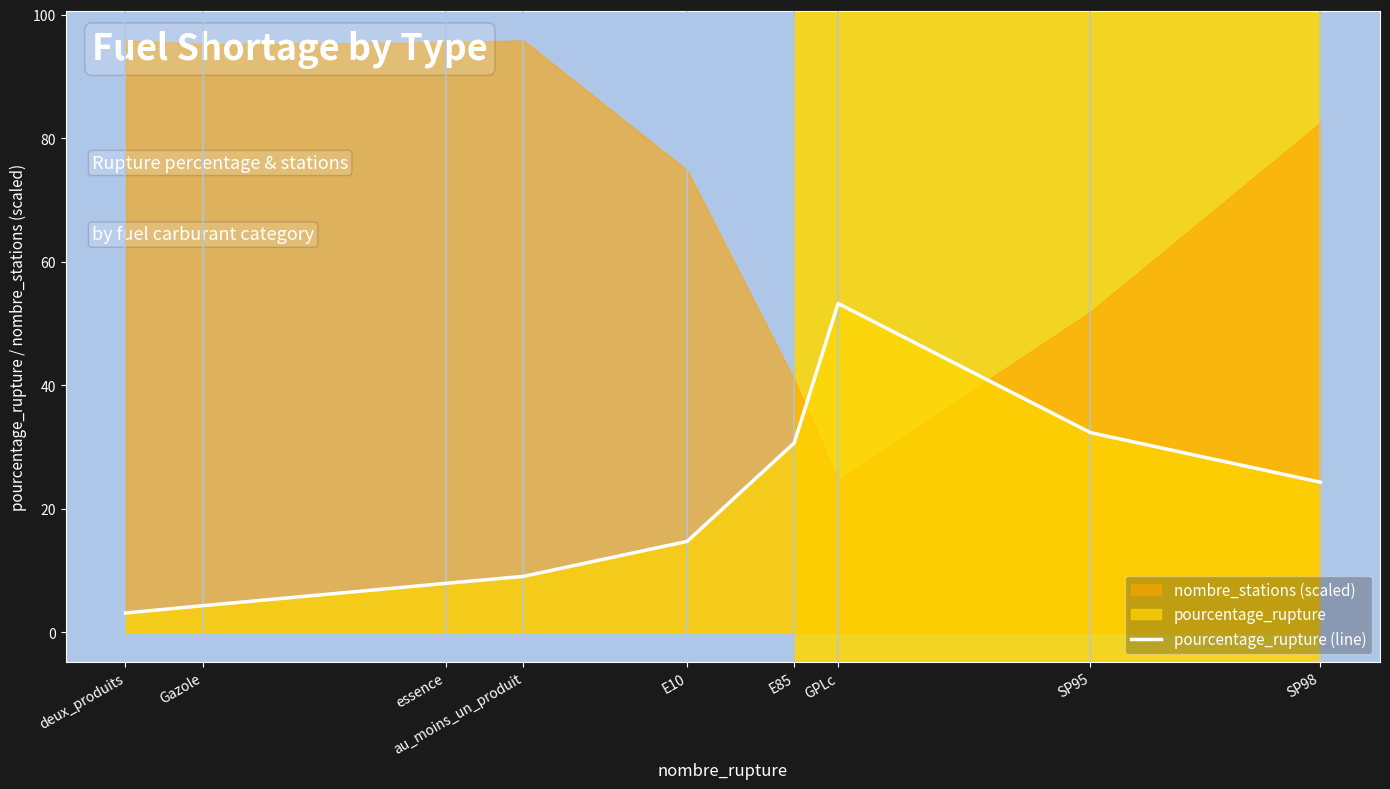

How many lines are shown in the chart?

1